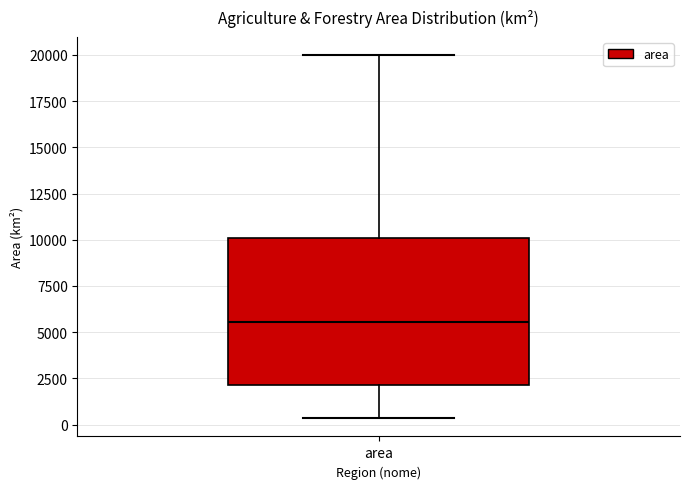

Read this box plot against the y-axis: the position of the median line, the range covered by the box, and the ends of both whiskers. The values are not printed on the chart, so give them approximately, as read against the axis.

median 5500, box 2000 to 10000, whiskers 500 to 20000